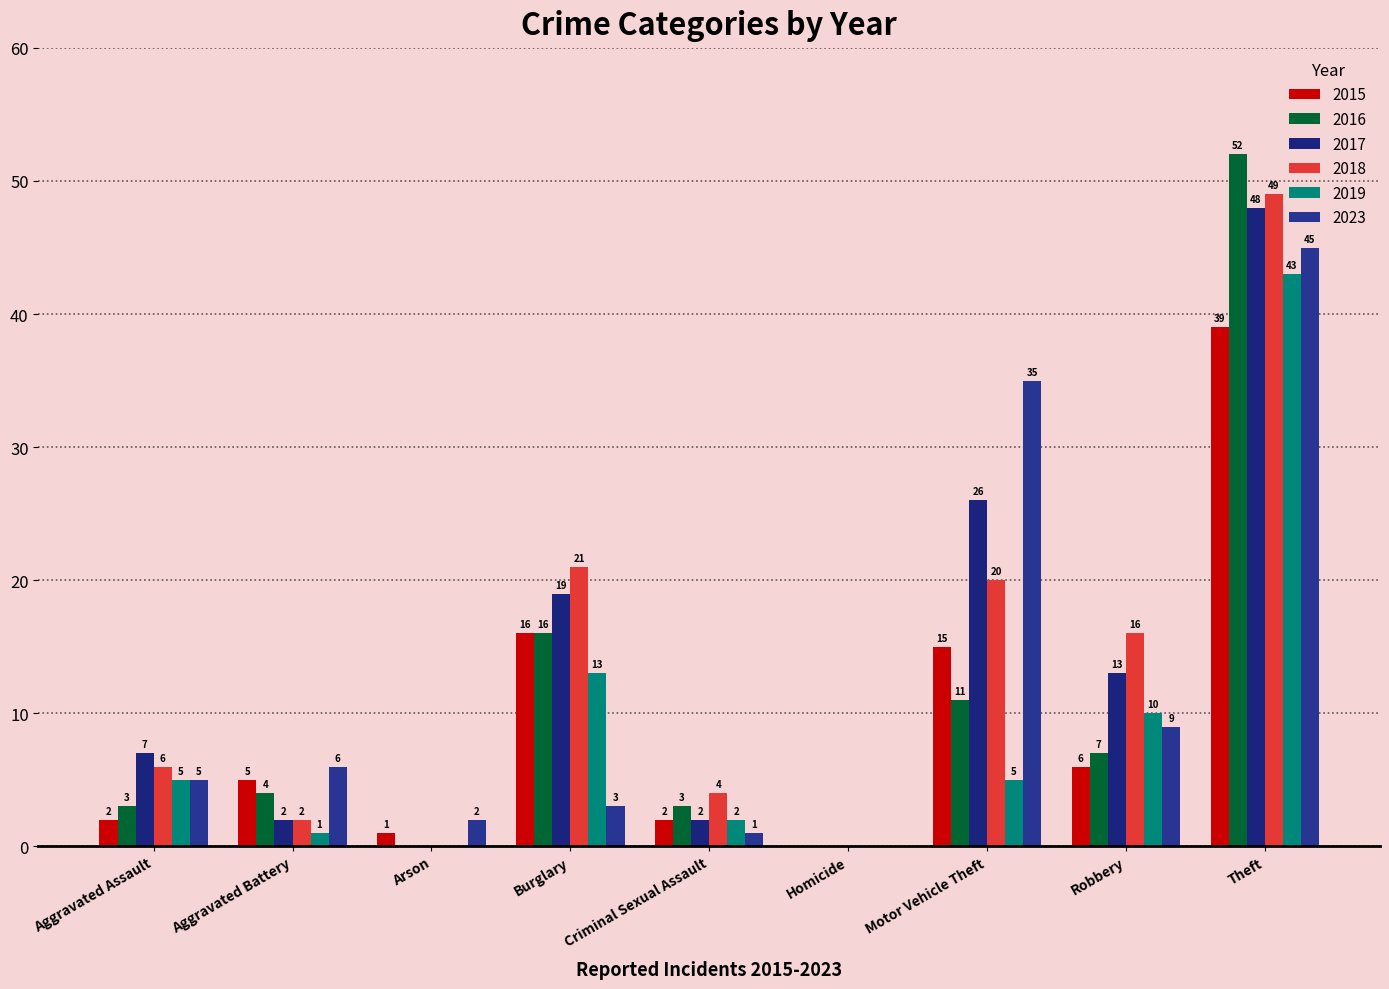

How many categories are shown in the chart?

9